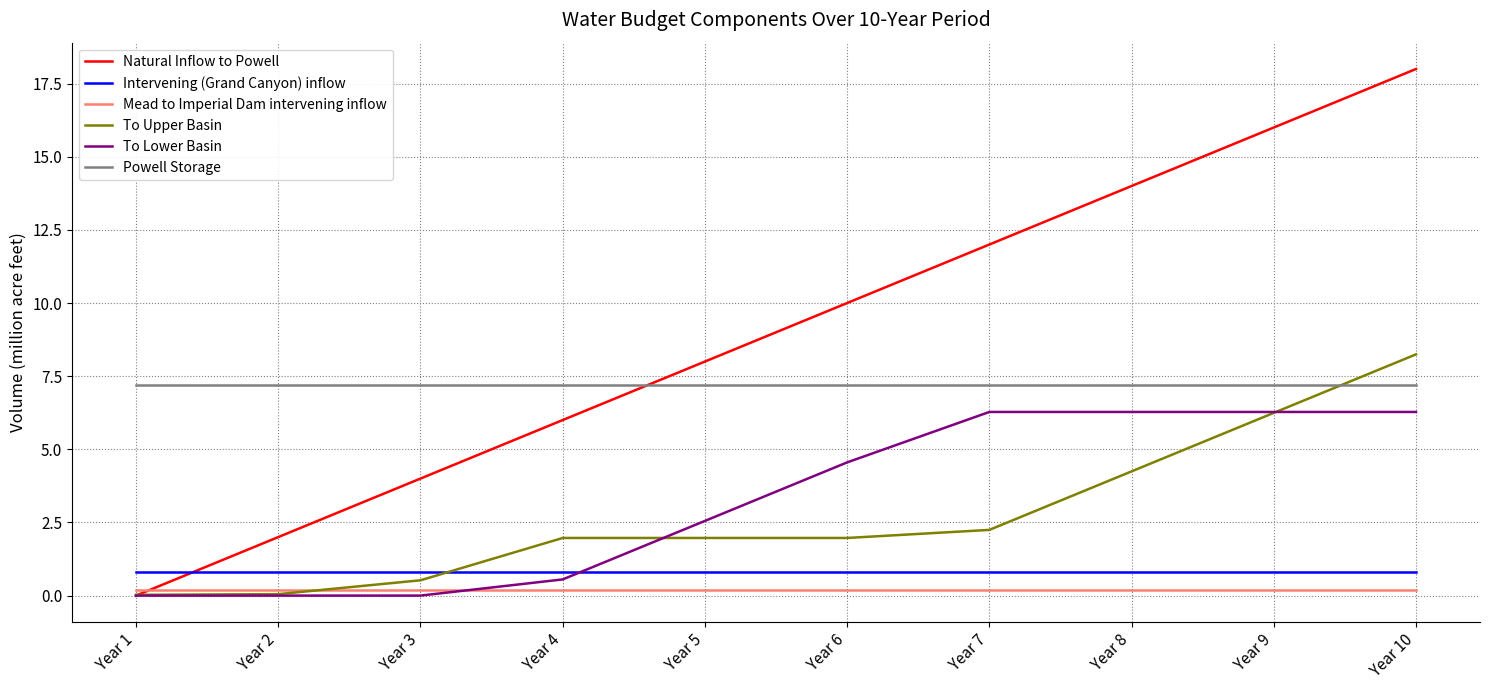

After their last crossing, which series has the higher values: Natural Inflow to Powell or Powell Storage?

Natural Inflow to Powell